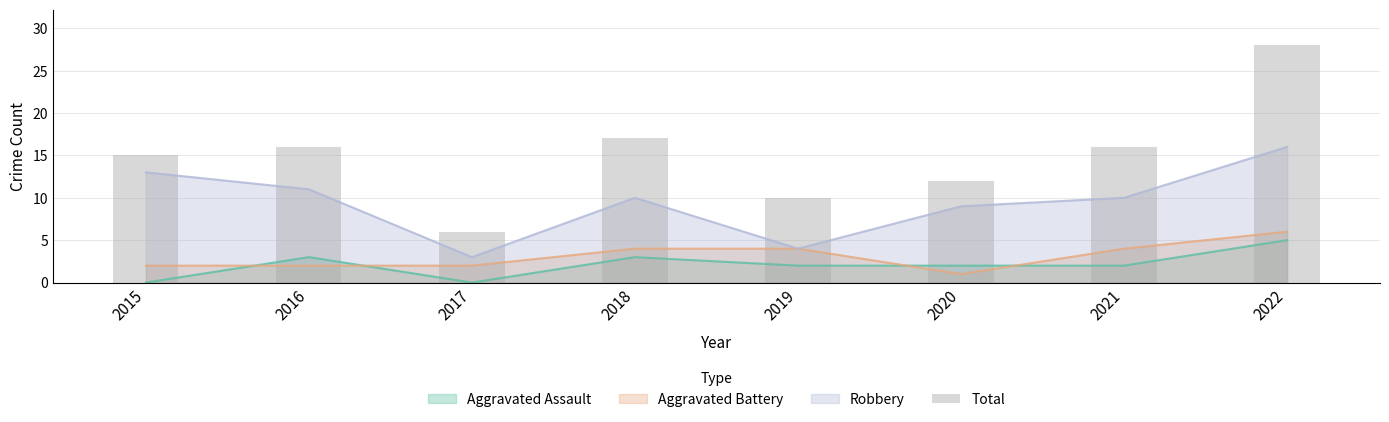

What is the difference between the maximum and minimum values?

22